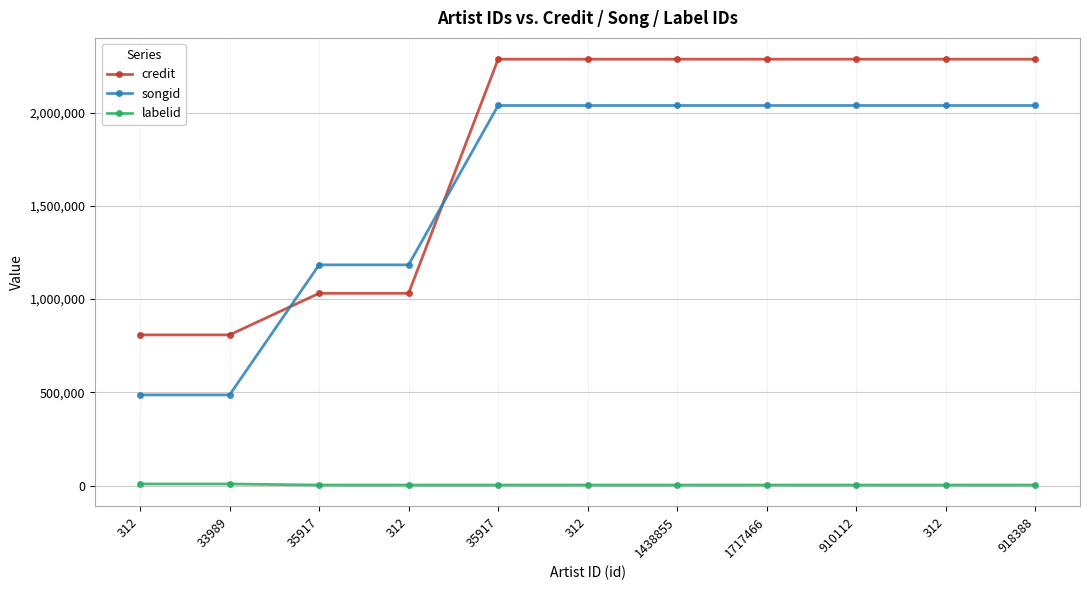

How many lines are shown in the chart?

3